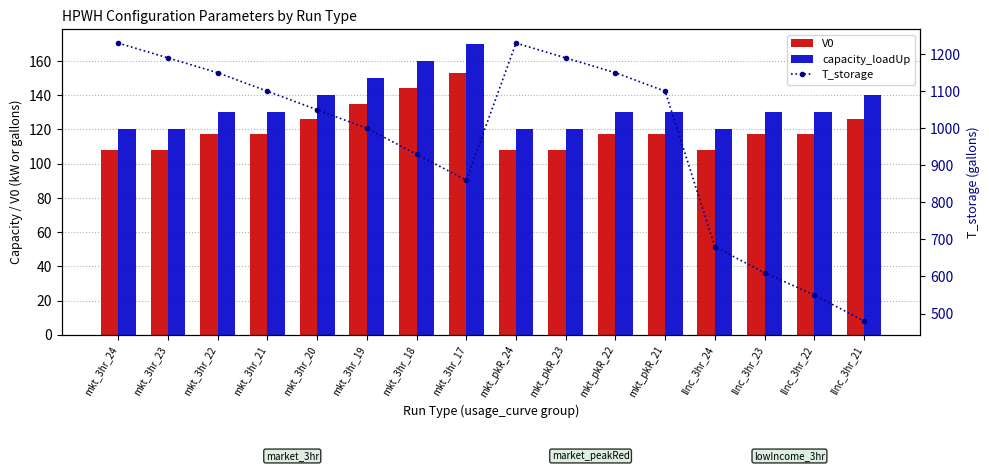

What is the total value across all series at mkt_pkR_23?

1418